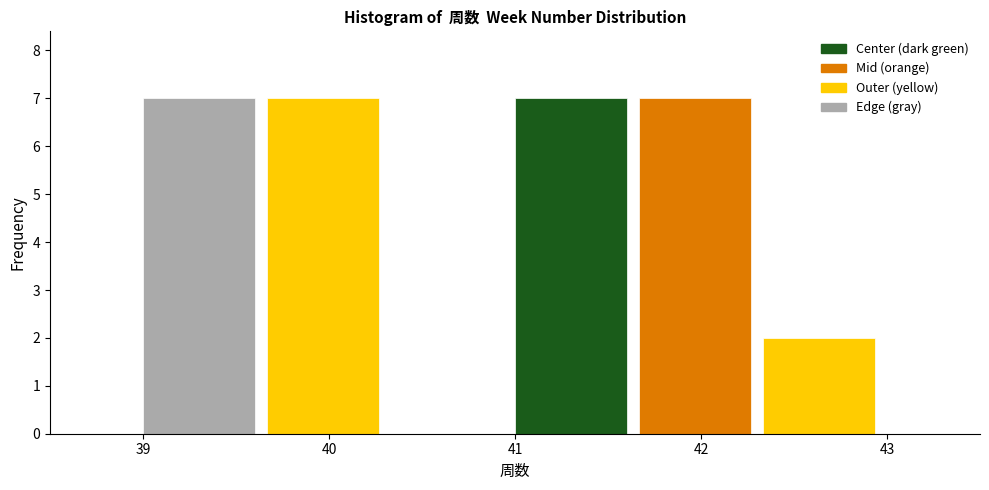

Reading left to right, list every bar in this chart as the range it spans on the x-axis followed by its height. Neither the bar edges nor the heights are printed on the chart, so give them approximately, as read against the axes.

39.0 to 39.7: 7
39.7 to 40.3: 7
40.3 to 41.0: 0
41.0 to 41.7: 7
41.7 to 42.3: 7
42.3 to 43.0: 2